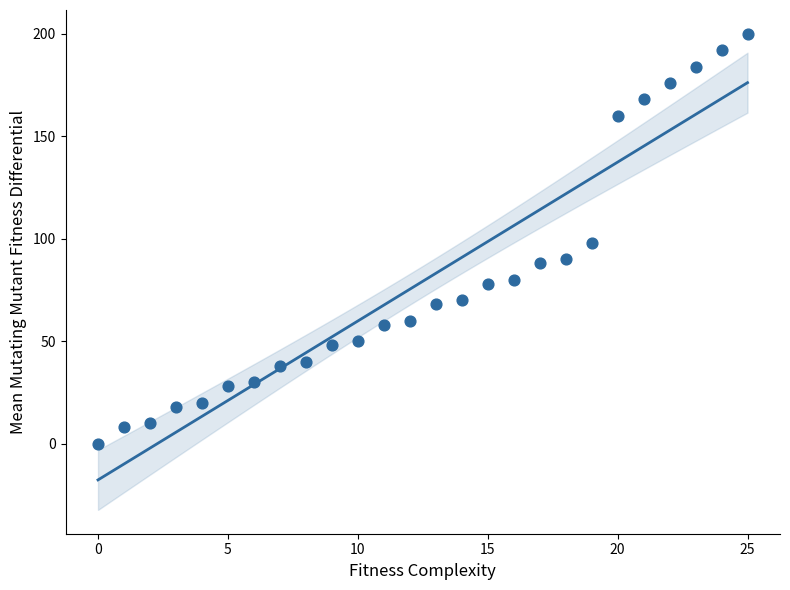

What is the range of Y values (max minus min)?

200